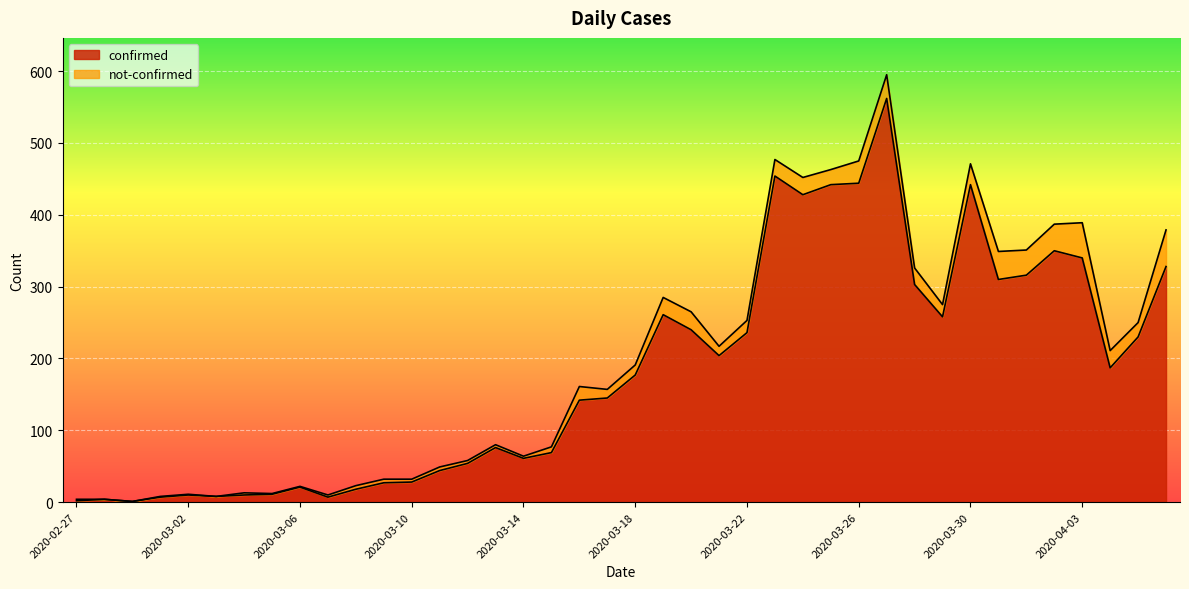

Does the chart display data point markers on the line(s)?

No